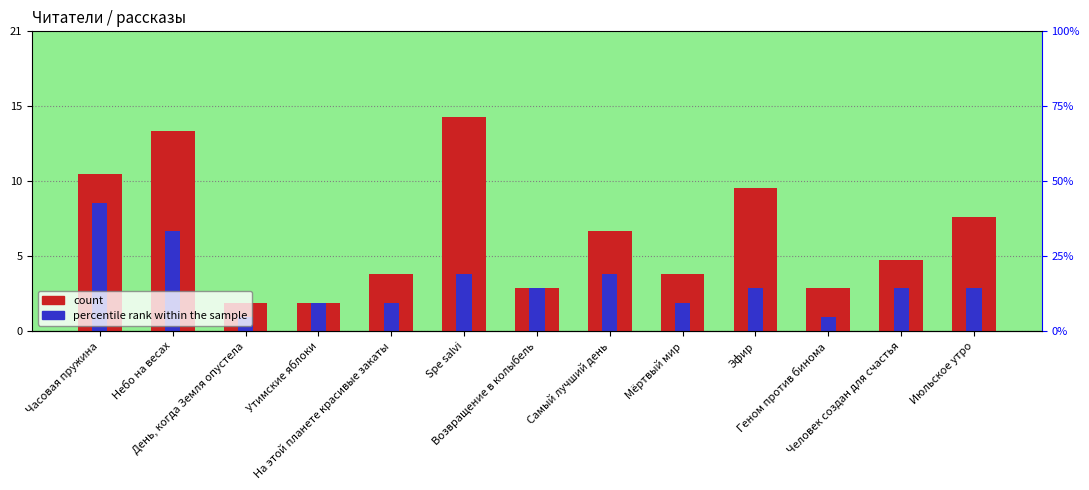

Which category has the lowest value in the percentile rank within the sample series?

День, когда Земля опустела